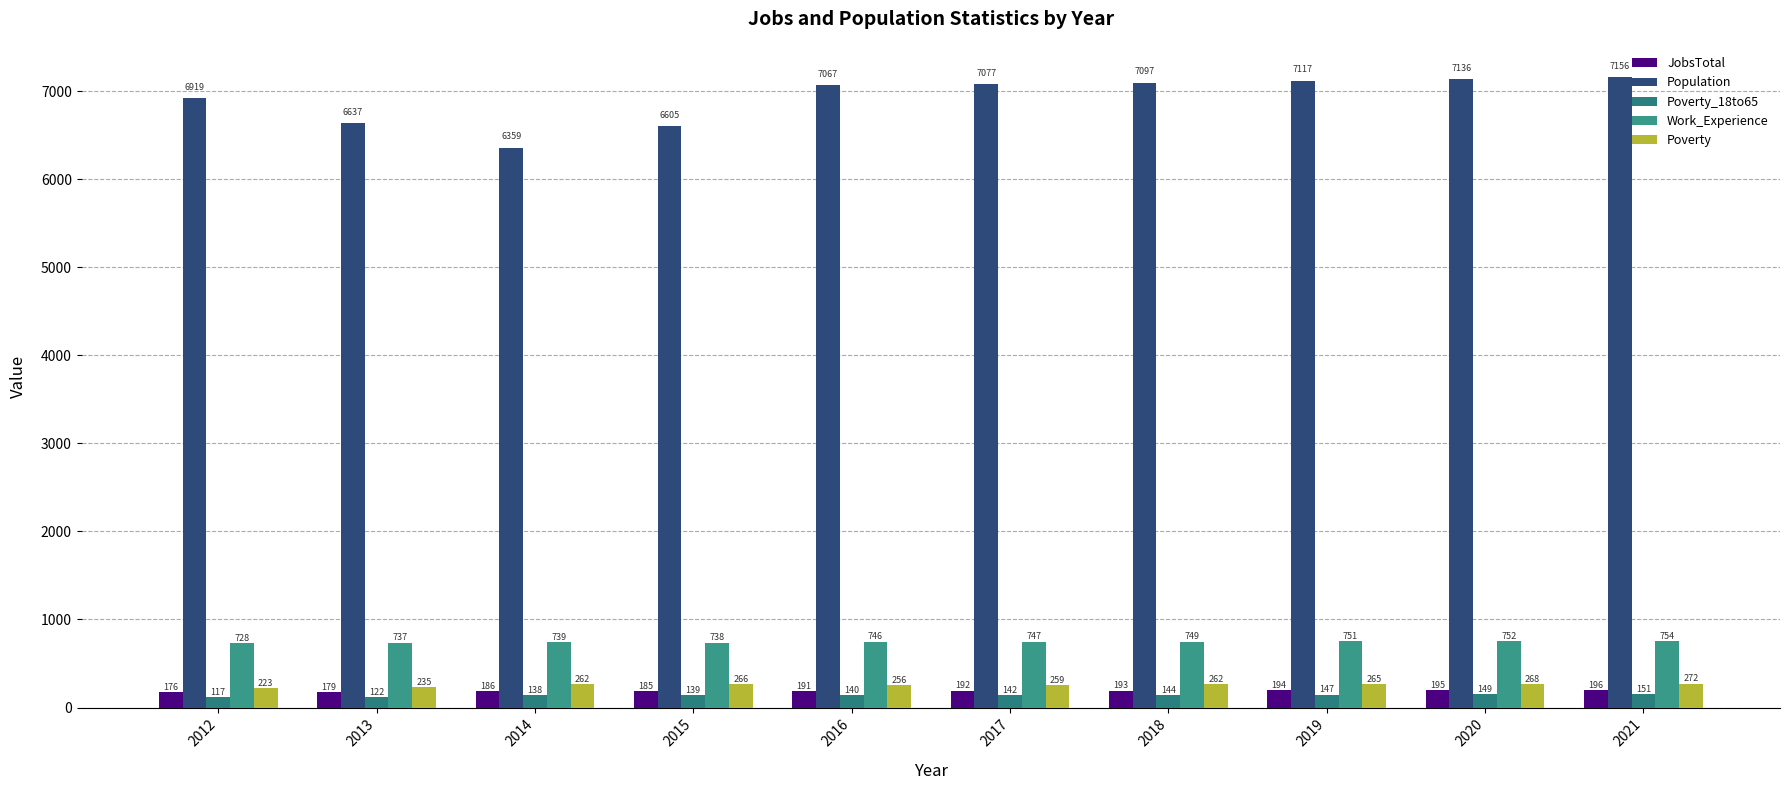

Reading left to right, transcribe all the data shown in this chart.

JobsTotal: 2012=176	2013=179	2014=186	2015=185	2016=191	2017=192	2018=193	2019=194	2020=195	2021=196
Population: 2012=6919	2013=6637	2014=6359	2015=6605	2016=7067	2017=7077	2018=7097	2019=7117	2020=7136	2021=7156
Poverty_18to65: 2012=117	2013=122	2014=138	2015=139	2016=140	2017=142	2018=144	2019=147	2020=149	2021=151
Work_Experience: 2012=728	2013=737	2014=739	2015=738	2016=746	2017=747	2018=749	2019=751	2020=752	2021=754
Poverty: 2012=223	2013=235	2014=262	2015=266	2016=256	2017=259	2018=262	2019=265	2020=268	2021=272